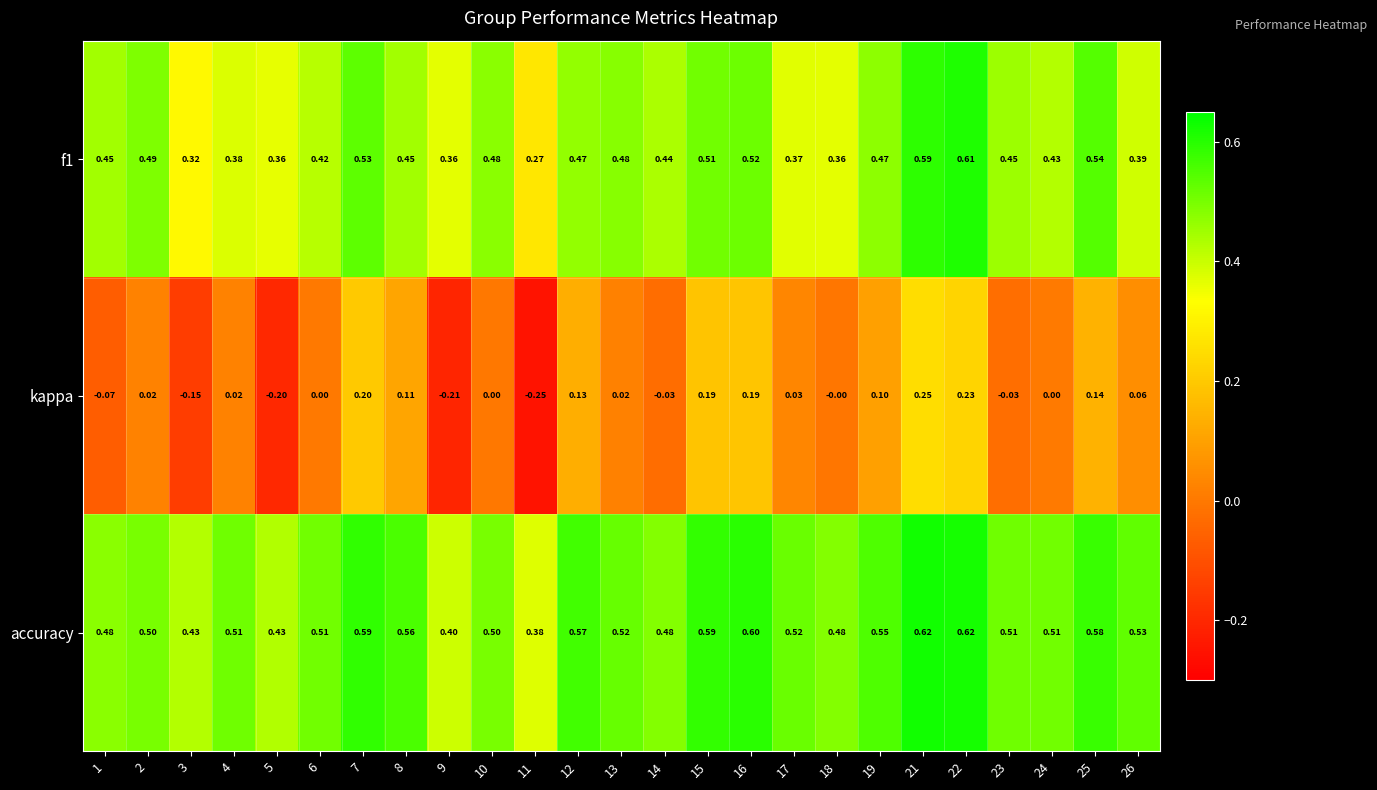

Which series has the widest spread of values?

kappa